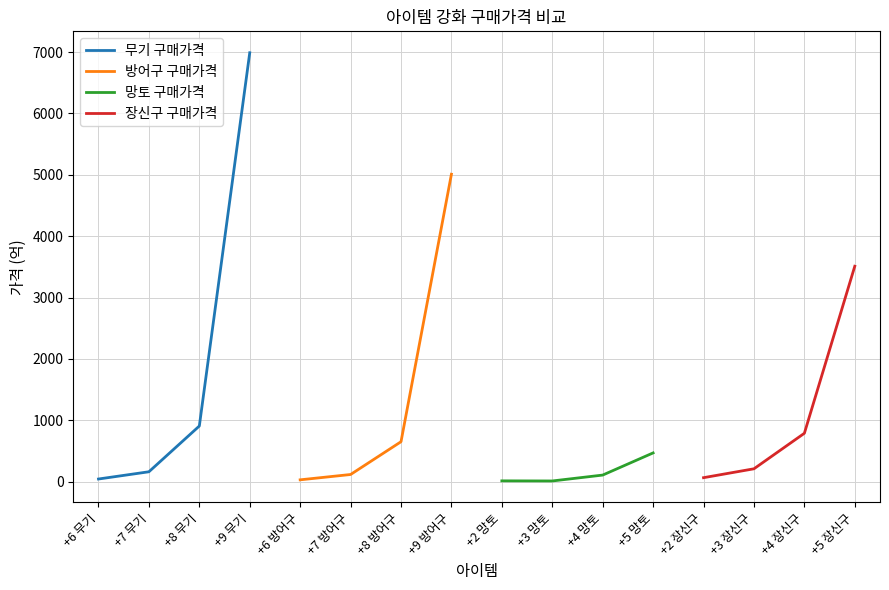

Rank the series by their average value, from highest to lowest.

무기 구매가격, 방어구 구매가격, 장신구 구매가격, 망토 구매가격